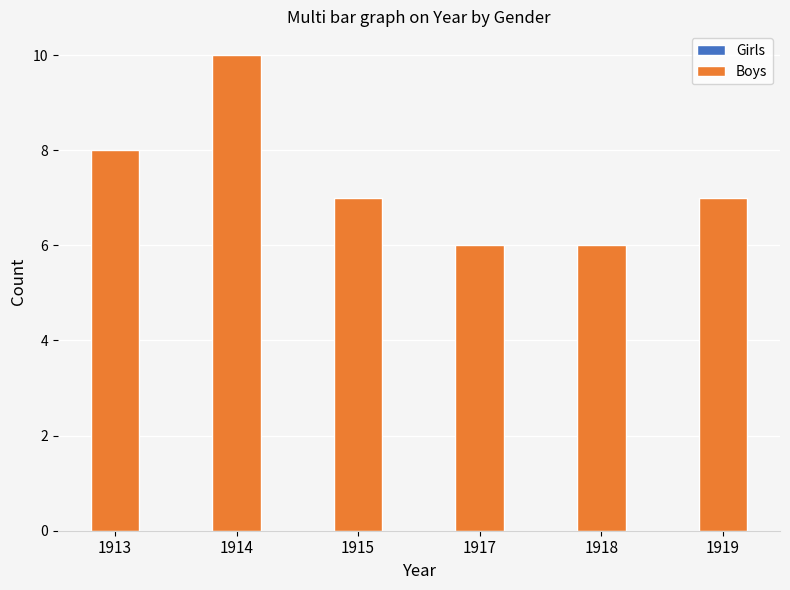

How many distinct data groups are displayed?

1